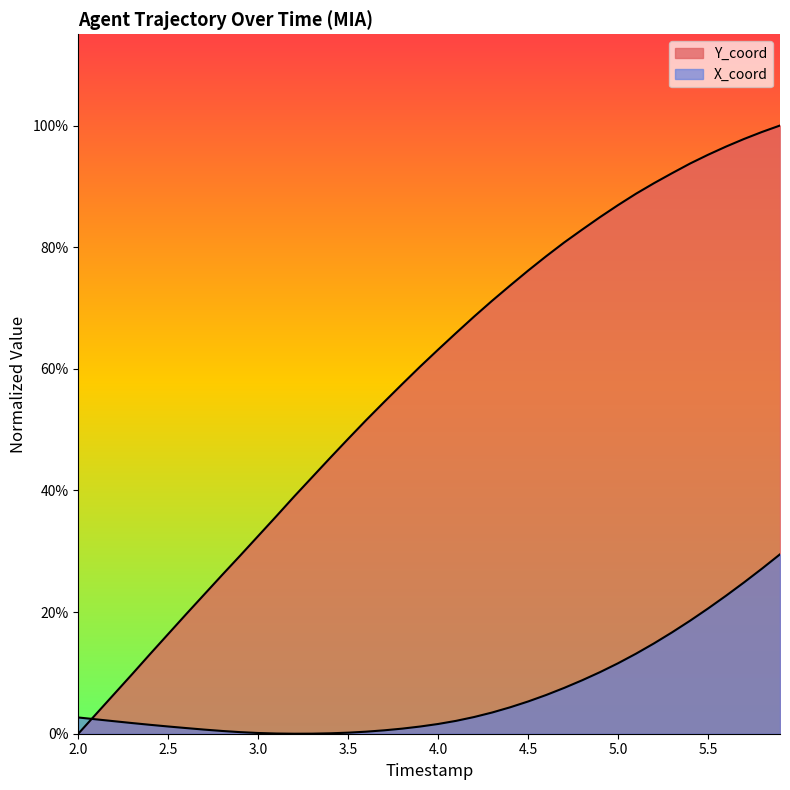

What is the value of the X_coord point at the 31st from the left?

2.4